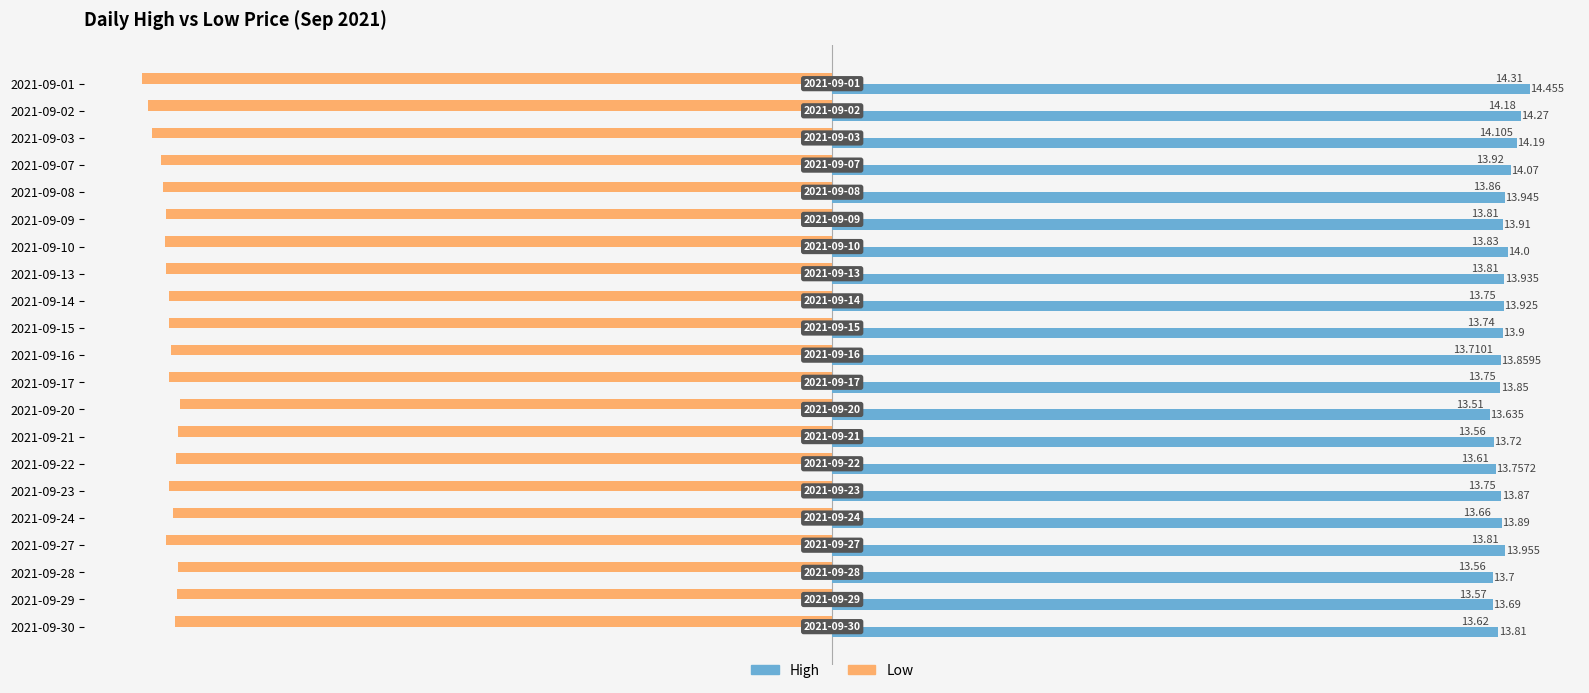

What is the maximum value for Low?

-13.5